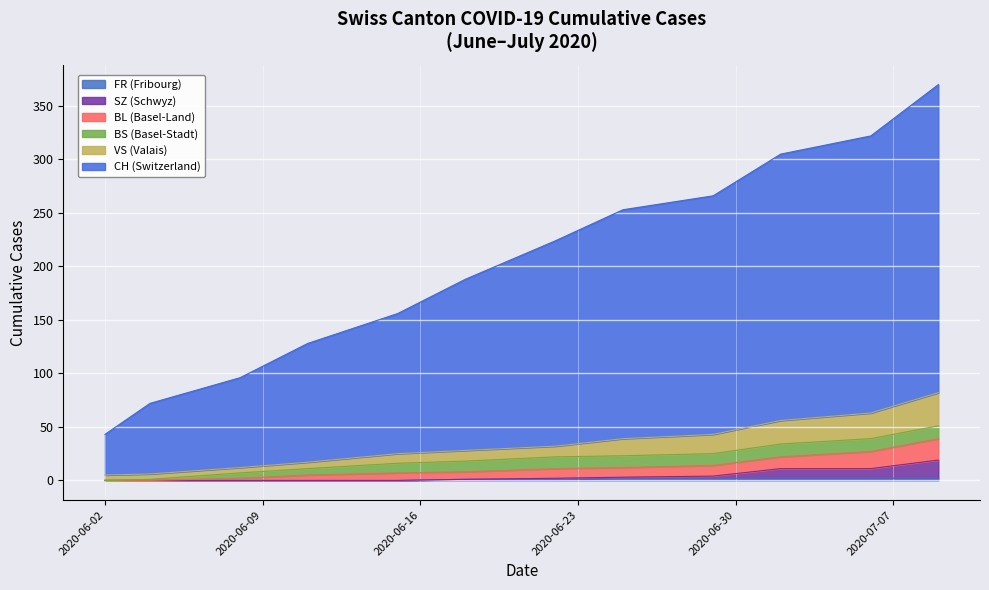

Is the value of SZ at 2020-06-02 greater than the value of BS at 2020-07-02?

No